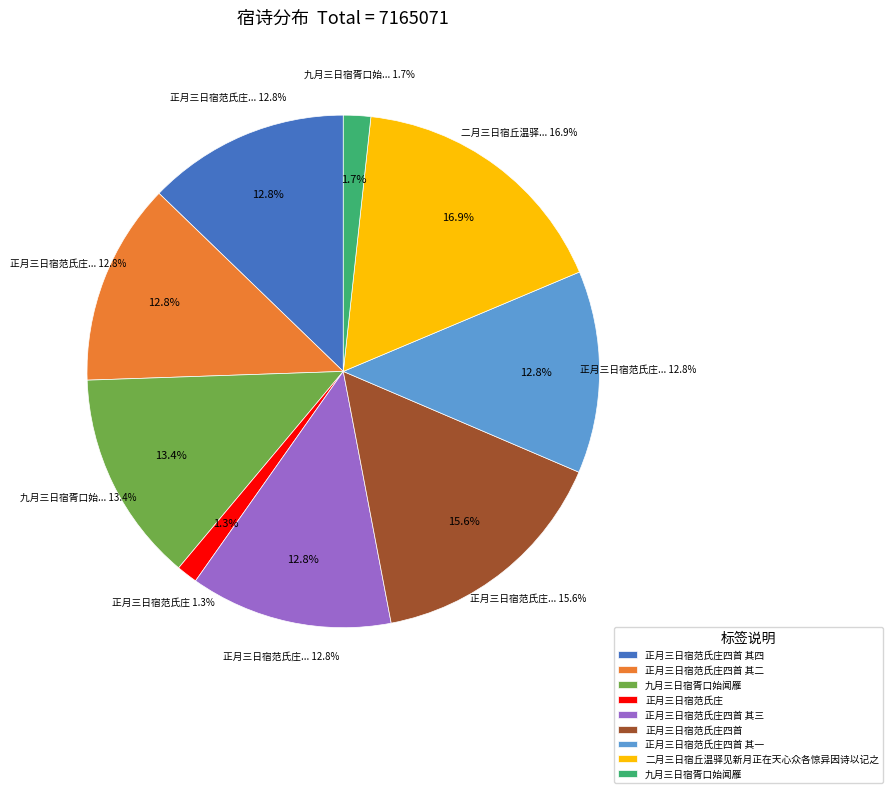

To the nearest percent, what is the combined percentage of 二月三日宿丘温驿见新月正在天心众各惊异因诗以记之 and 九月三日宿胥口始闻雁?

19%